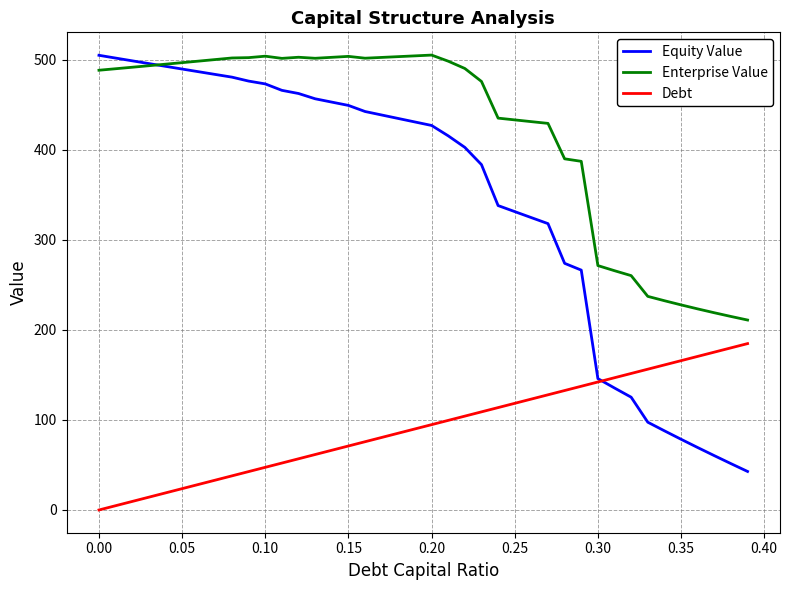

Which series has the widest spread of values?

Equity Value